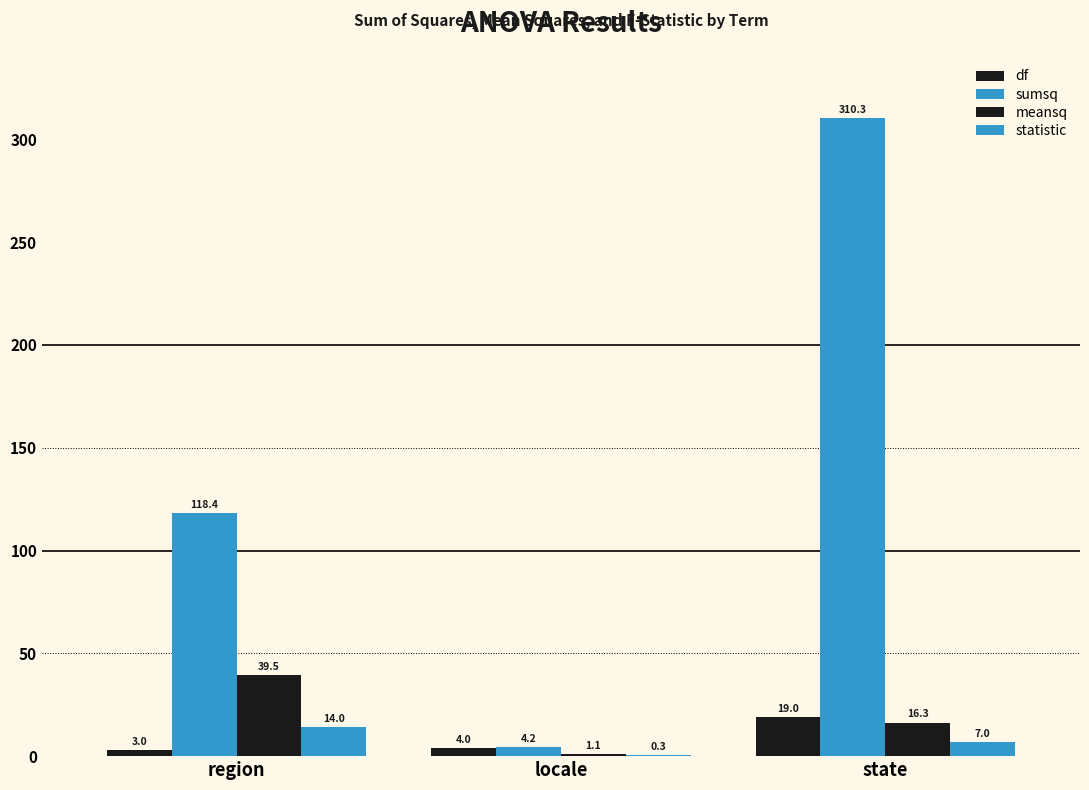

At which label is df closest to 11?

locale